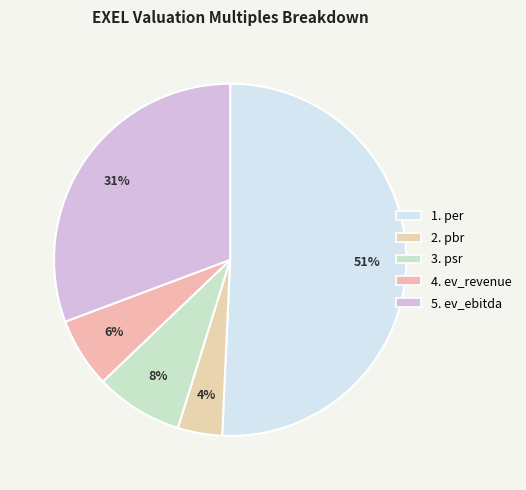

What is the largest slice in the pie chart?

per